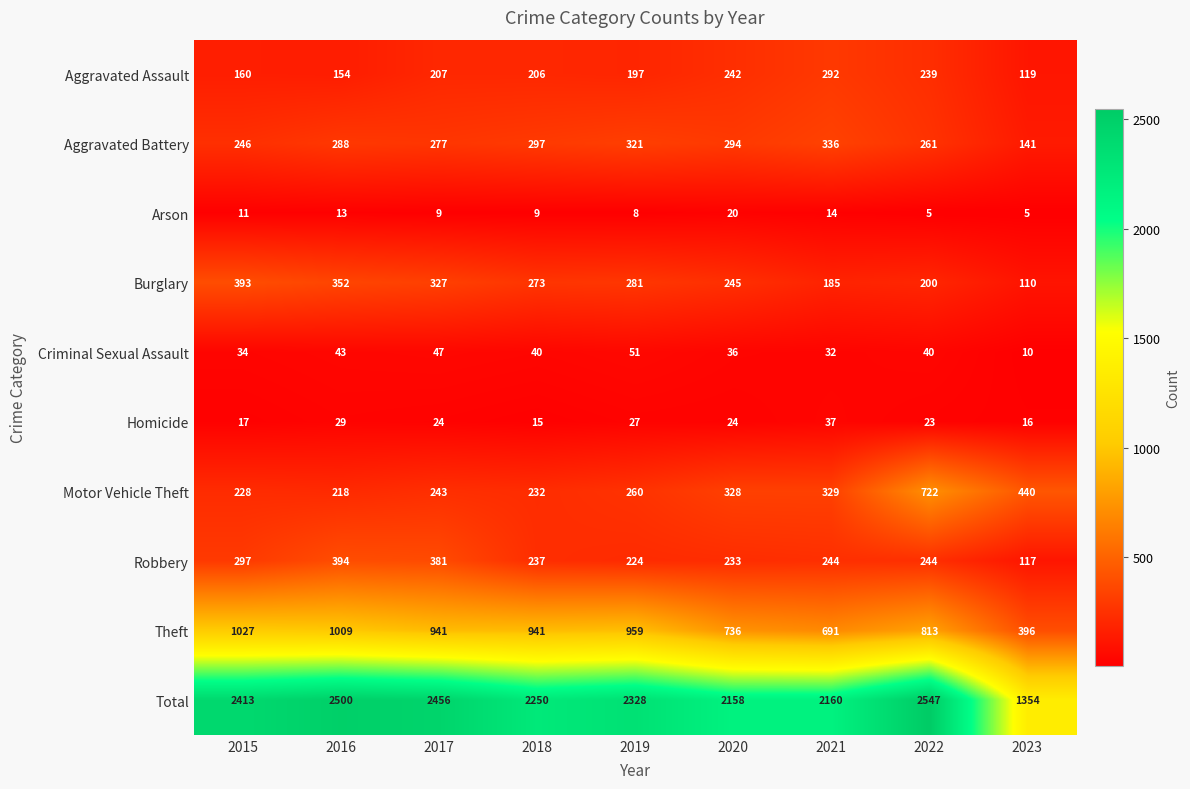

What is the lowest value of the Total series?

1354